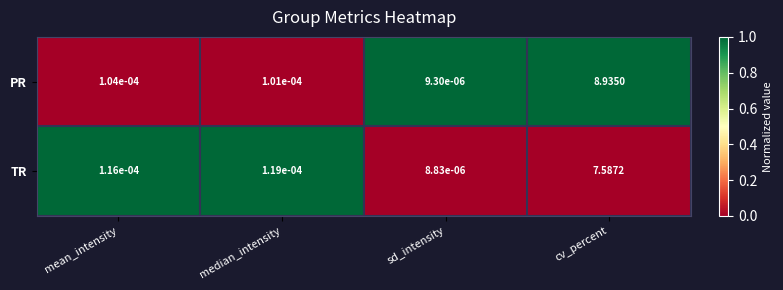

Rank the series at sd_intensity from highest to lowest value.

PR, TR